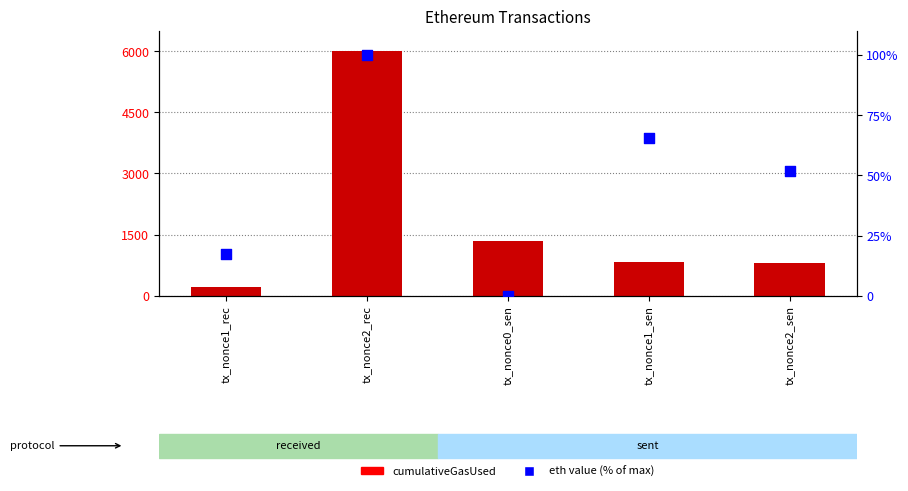

At how many categories does at least one series exceed 187?

5